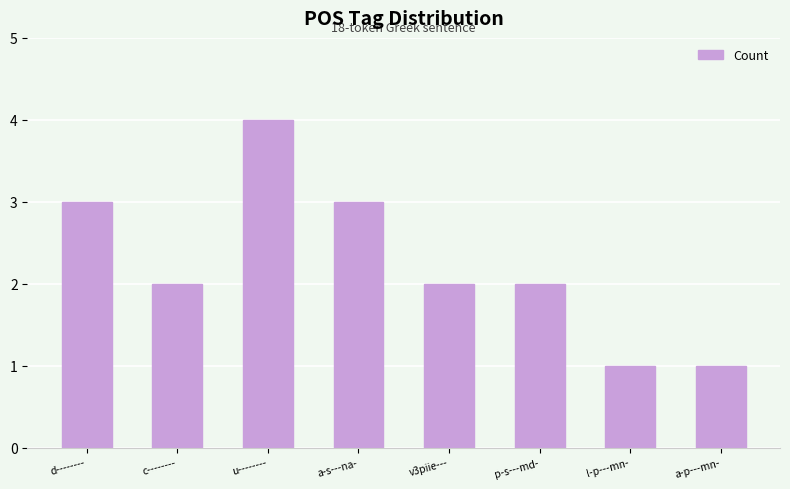

Are the bars grouped side by side (vs. stacked)?

No